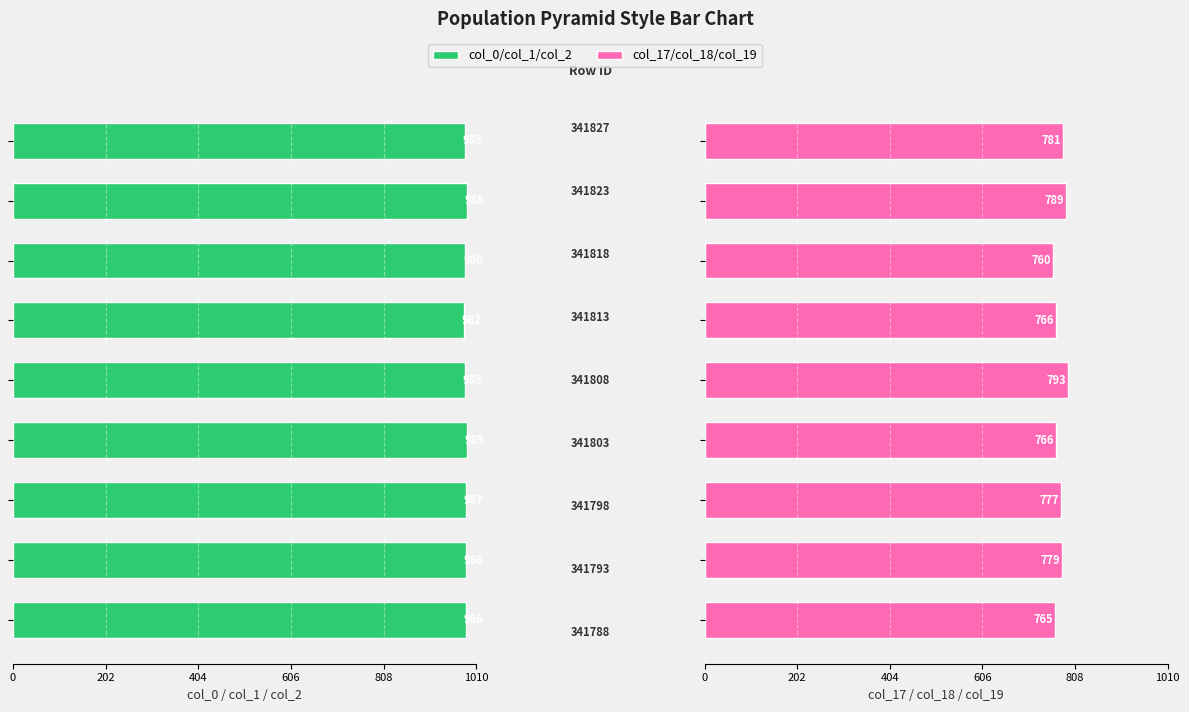

At how many categories does at least one series exceed -936?

9